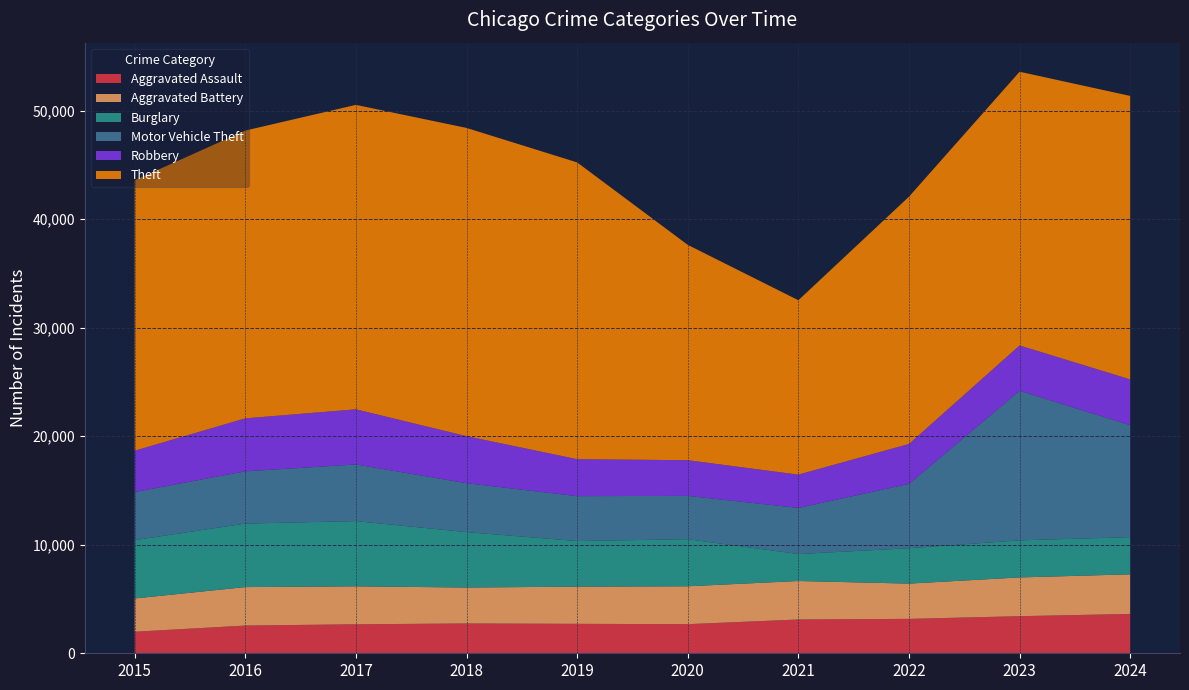

Reading left to right, what are all the values shown in this chart?

Aggravated Assault: 2015=1985	2016=2552	2017=2671	2018=2746	2019=2712	2020=2681	2021=3112	2022=3170	2023=3416	2024=3625
Aggravated Battery: 2015=3065	2016=3546	2017=3497	2018=3311	2019=3427	2020=3491	2021=3546	2022=3248	2023=3572	2024=3648
Burglary: 2015=5374	2016=5850	2017=6008	2018=5106	2019=4200	2020=4339	2021=2484	2022=3262	2023=3415	2024=3427
Motor Vehicle Theft: 2015=4428	2016=4814	2017=5218	2018=4505	2019=4136	2020=3989	2021=4247	2022=5924	2023=13776	2024=10315
Robbery: 2015=3810	2016=4880	2017=5082	2018=4334	2019=3406	2020=3288	2021=3069	2022=3679	2023=4178	2024=4216
Theft: 2015=24910	2016=26511	2017=28044	2018=28394	2019=27339	2020=19836	2021=16065	2022=22780	2023=25215	2024=26113